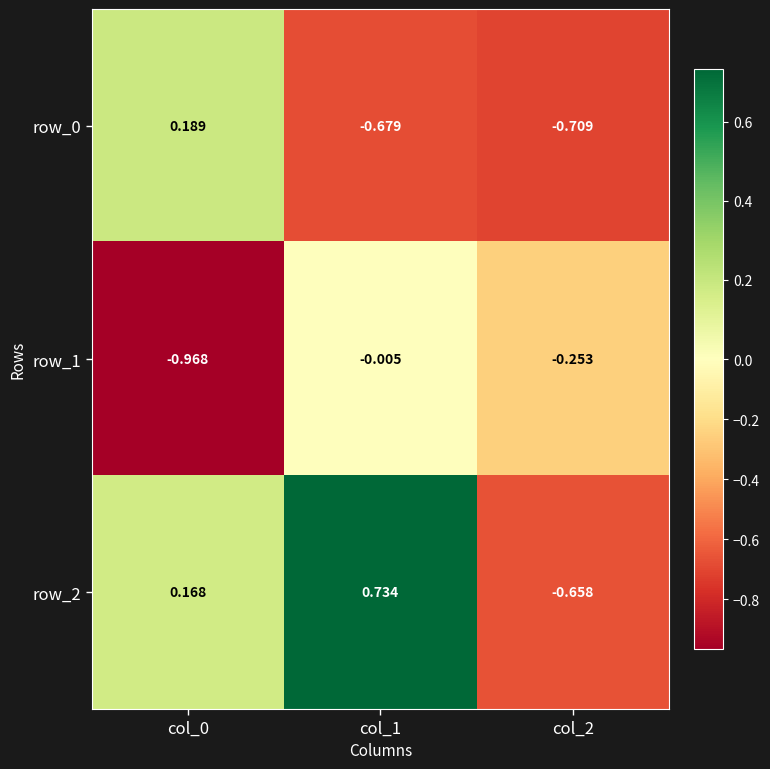

Is the value of row_0 at col_2 greater than the value of row_2 at col_1?

No